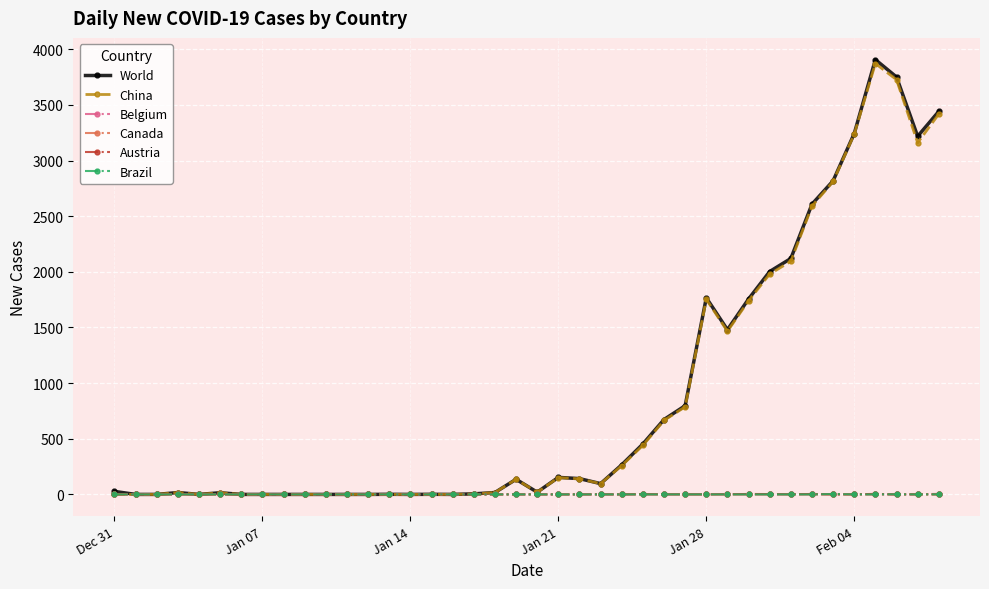

What is the greatest value displayed?

3907